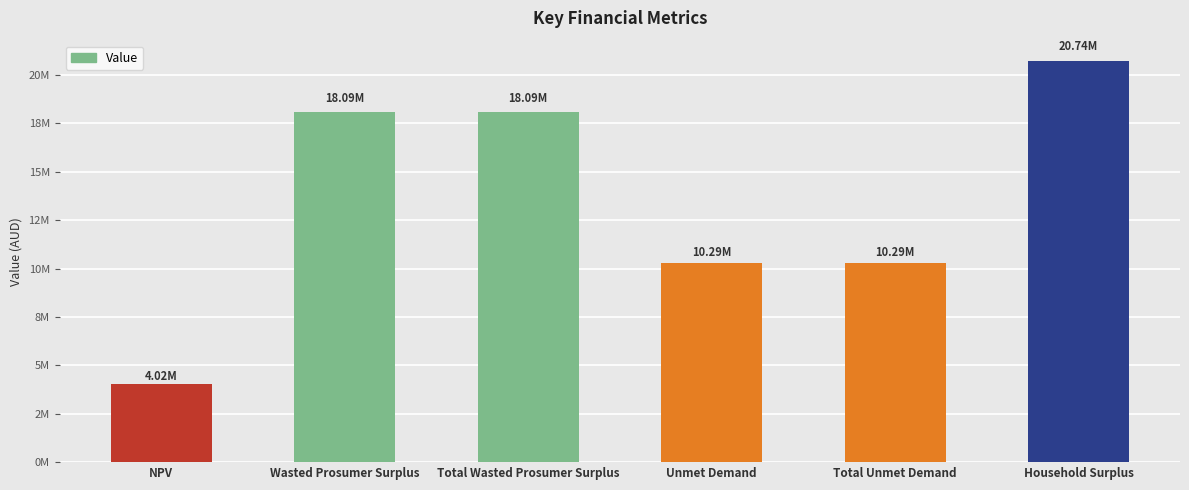

Are the bars grouped side by side (vs. stacked)?

No